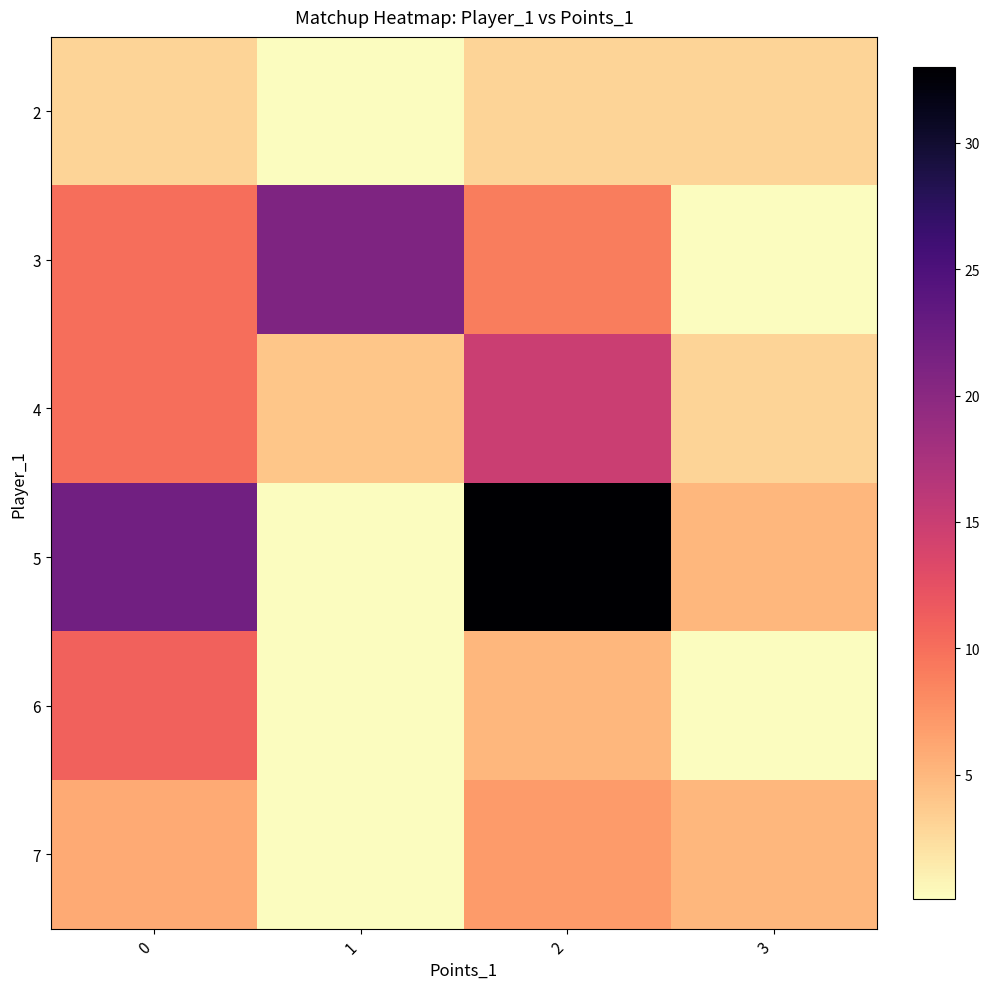

Reading left to right, transcribe all the data shown in this chart.

row_0: 0=3.0	1=0.1	2=3.0	3=3.0
row_1: 0=10.0	1=21.0	2=9.0	3=0.1
row_2: 0=10.0	1=4.0	2=15.0	3=3.0
row_3: 0=22.0	1=0.1	2=33.0	3=5.0
row_4: 0=11.0	1=0.1	2=5.0	3=0.1
row_5: 0=6.0	1=0.1	2=7.0	3=5.0